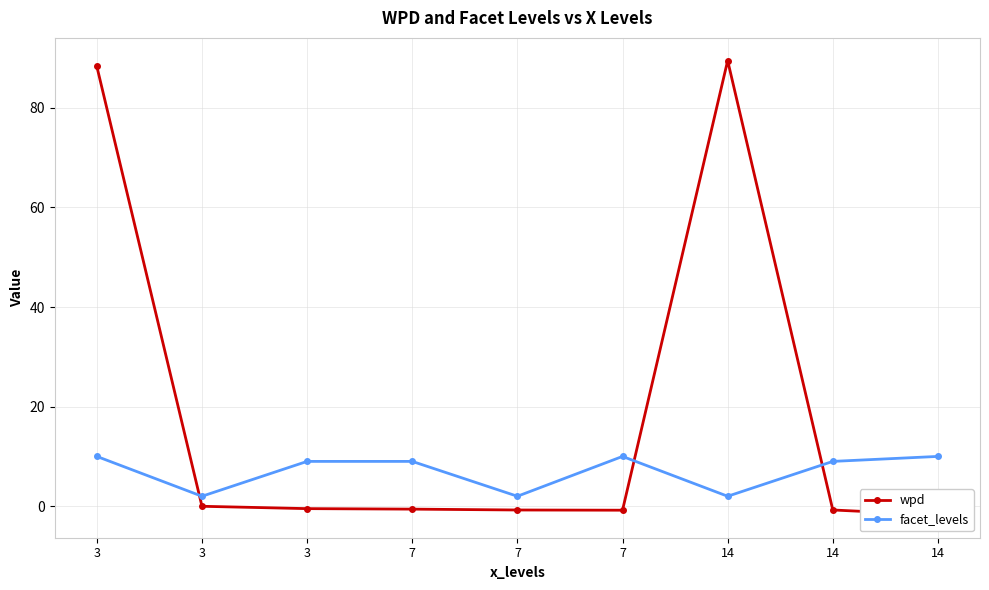

What is the value of the facet_levels point at the 9th from the left?

2.0